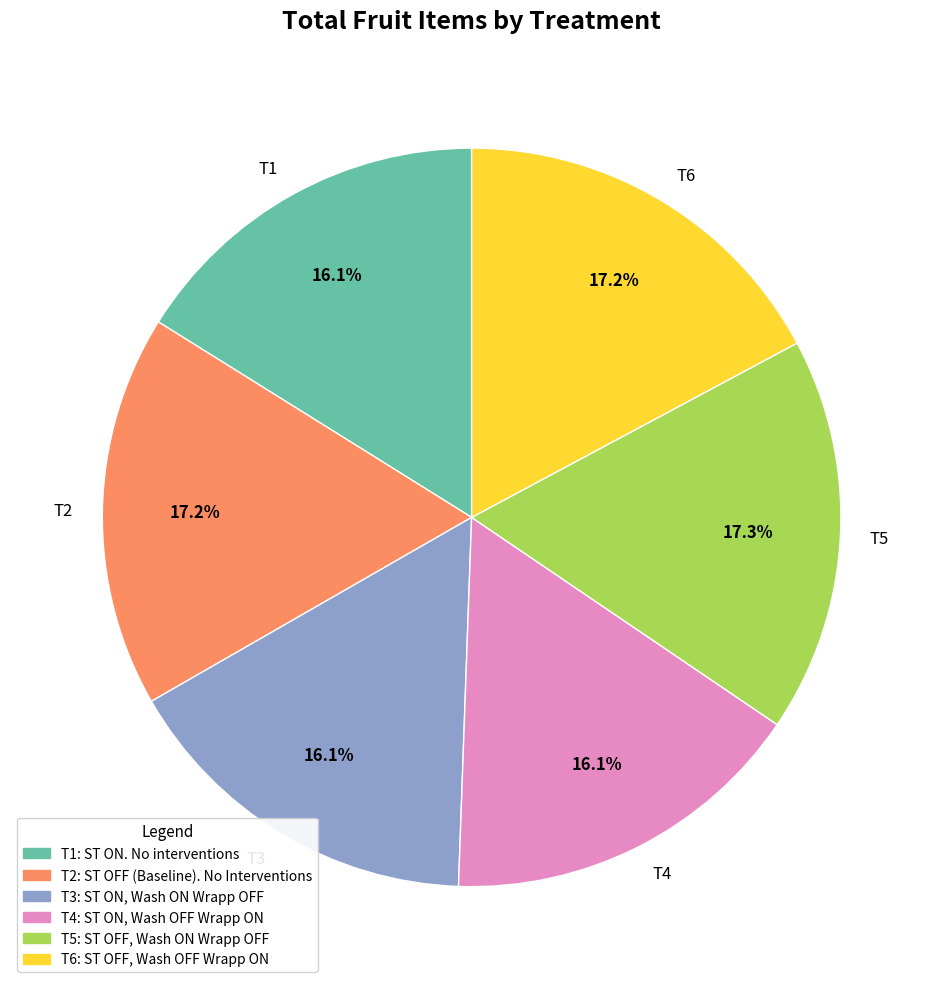

Is T6 the majority of the pie?

No